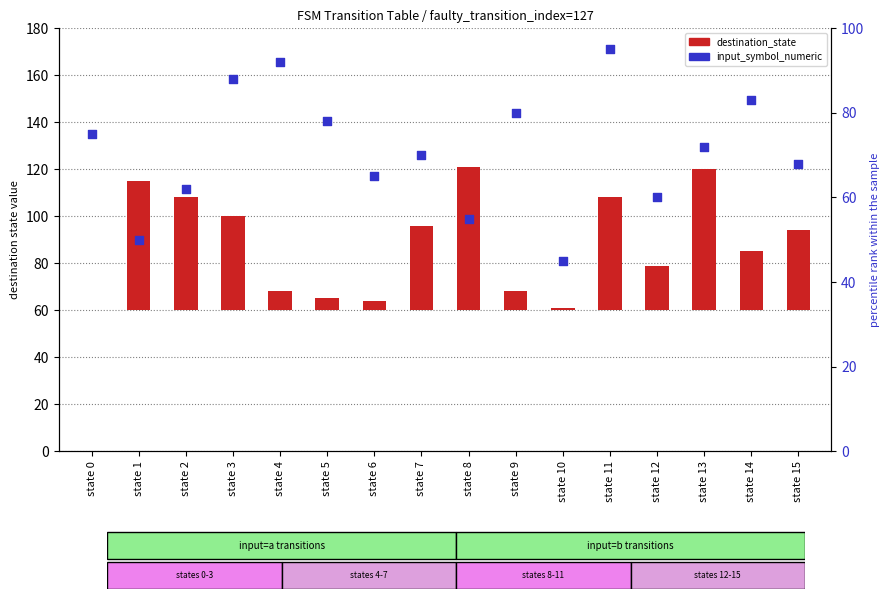

Which series contains the lowest Y value?

destination_state